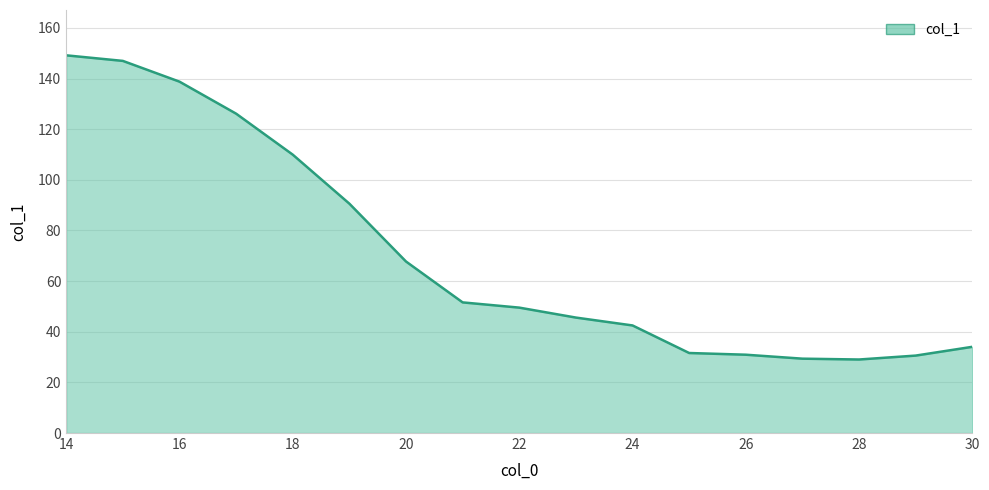

True or false: the data has more than 2 interior local peaks.

False